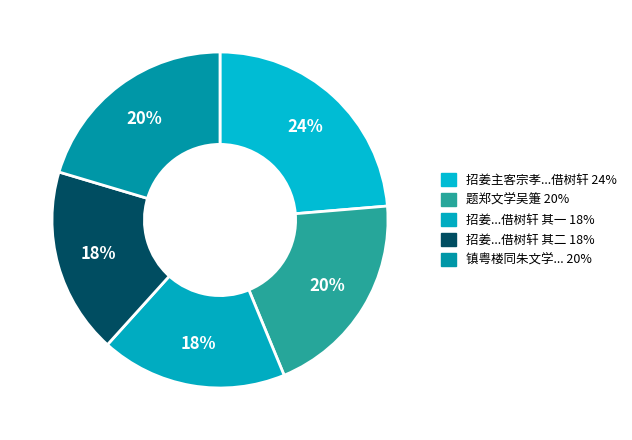

How many slices are in this pie chart?

5